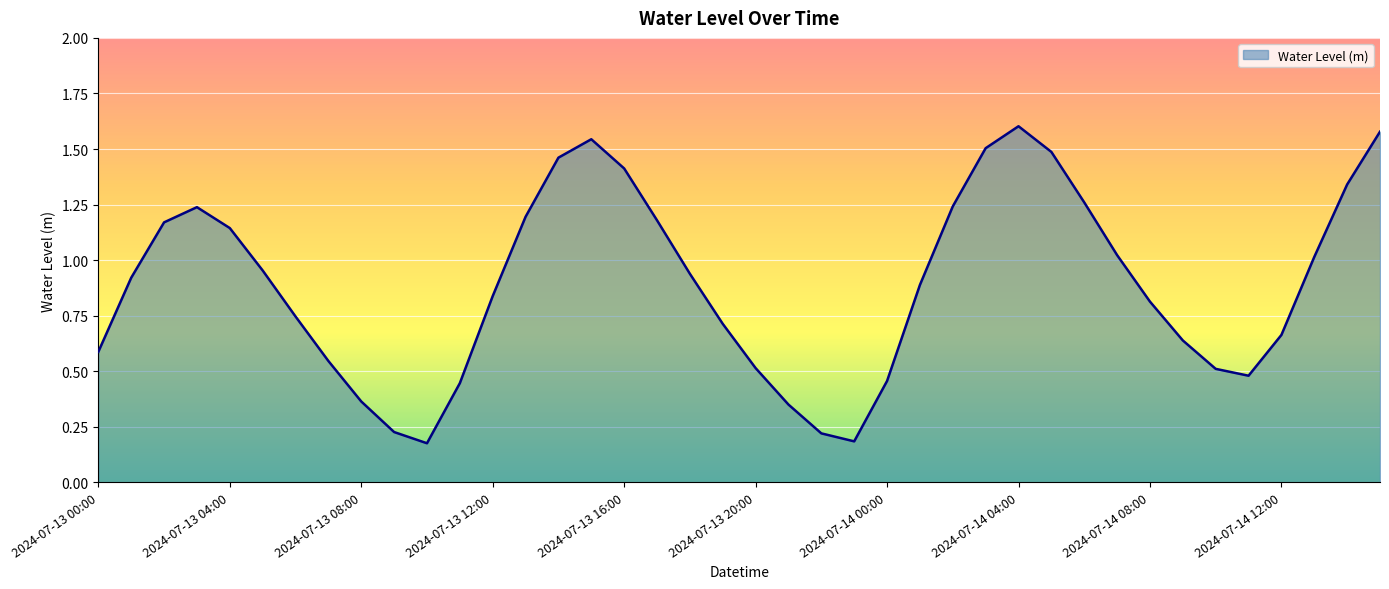

What is the difference between the maximum and minimum values?

1.4